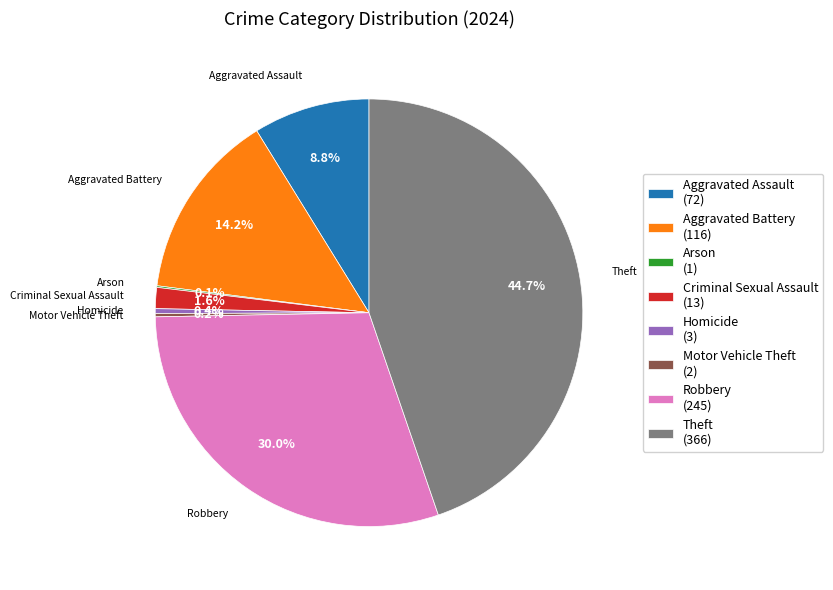

To the nearest percent, what is the difference between the largest and smallest slice percentages?

45%